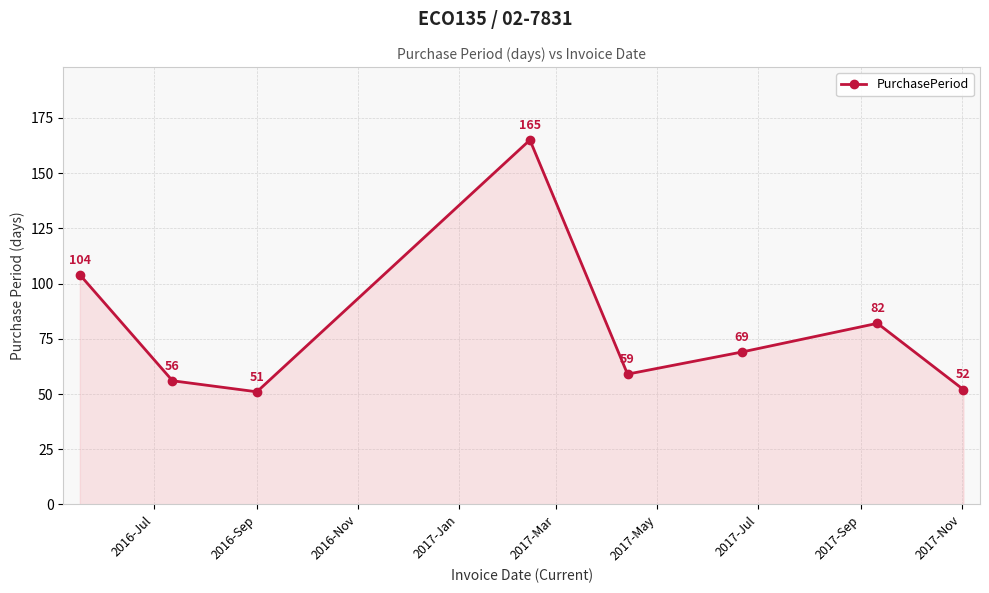

Reading left to right, list all the values displayed in this chart.

104	56	51	165	59	69	82	52